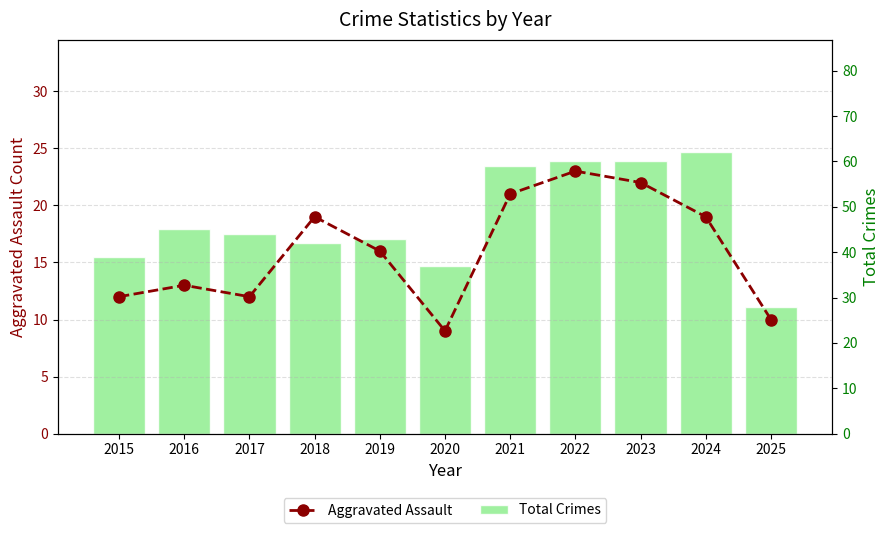

Rank the series by their average value, from highest to lowest.

Total Crimes, Aggravated Assault